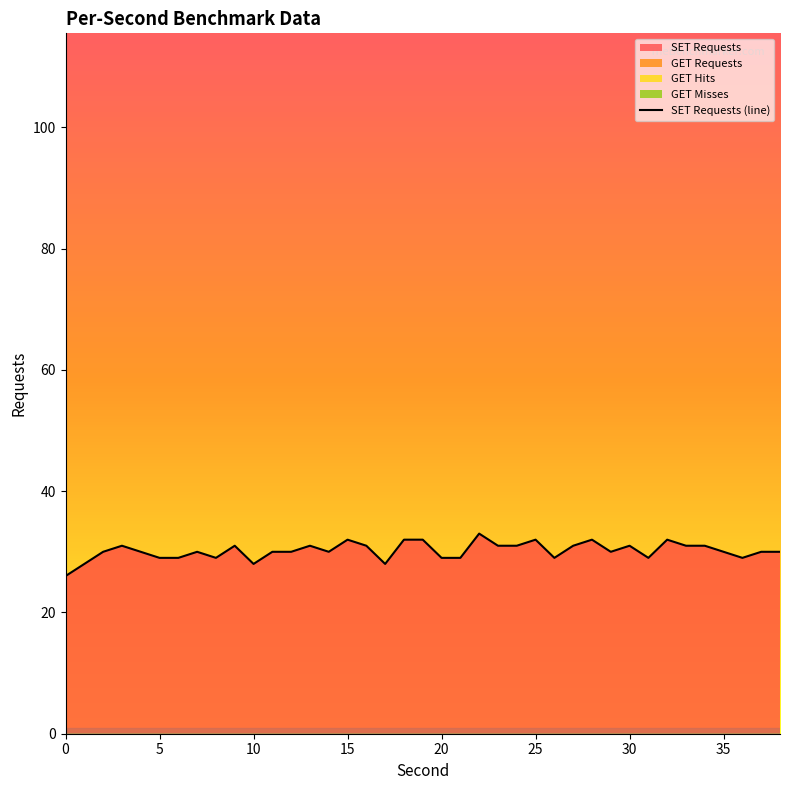

True or false: the data has more than 1 interior local peaks.

True